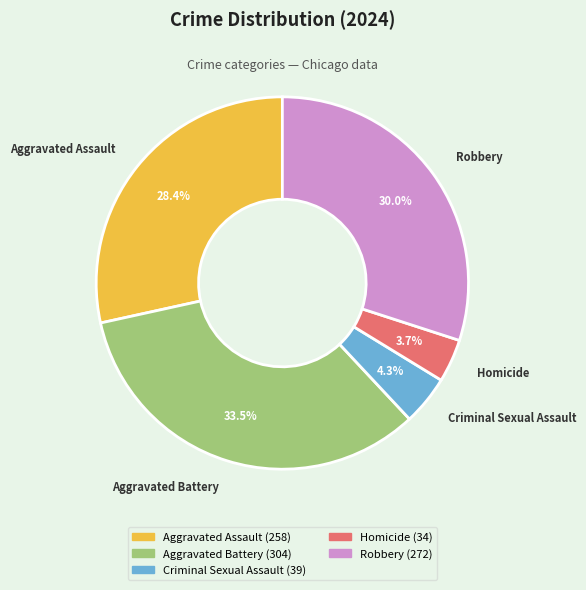

To the nearest percent, what is the difference between the Criminal Sexual Assault and Homicide slice percentages?

1%